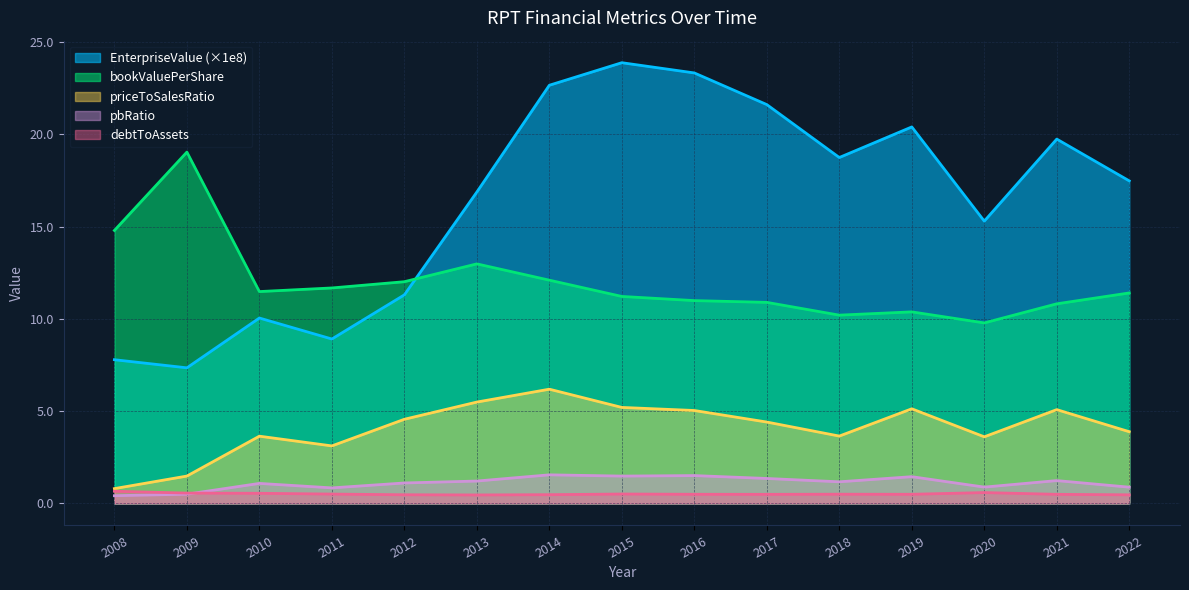

How many intersections are there between bookValuePerShare and EnterpriseValue?

1